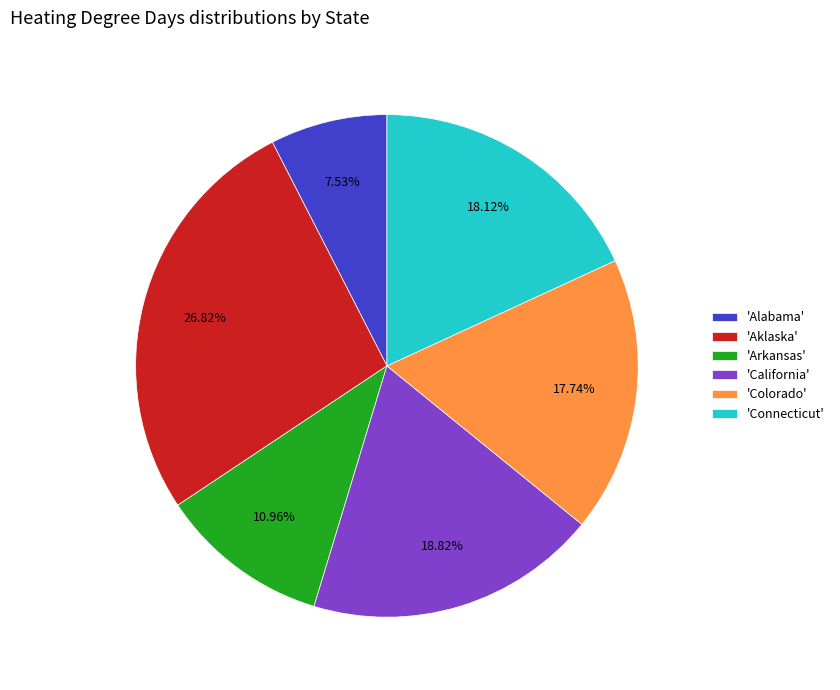

What is the smallest slice in the pie chart?

'Alabama'